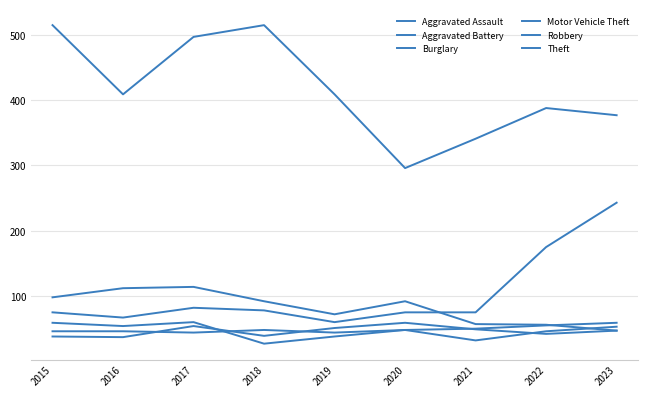

Which series ends up on top after the final intersection of Robbery and Burglary?

Robbery